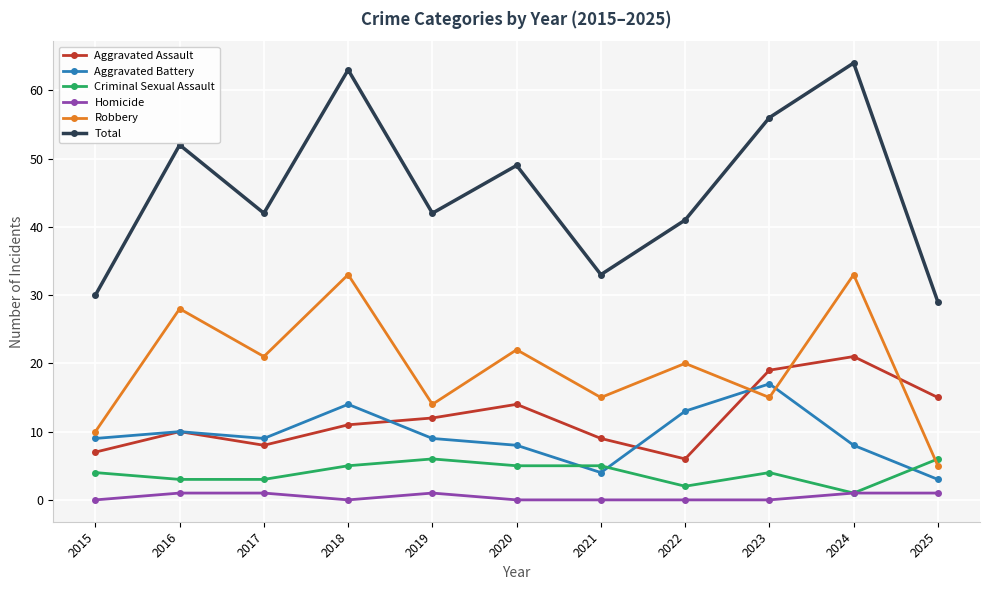

Reading left to right, transcribe all the data shown in this chart.

Aggravated Assault: 2015=7	2016=10	2017=8	2018=11	2019=12	2020=14	2021=9	2022=6	2023=19	2024=21	2025=15
Aggravated Battery: 2015=9	2016=10	2017=9	2018=14	2019=9	2020=8	2021=4	2022=13	2023=17	2024=8	2025=3
Criminal Sexual Assault: 2015=4	2016=3	2017=3	2018=5	2019=6	2020=5	2021=5	2022=2	2023=4	2024=1	2025=6
Homicide: 2015=0	2016=1	2017=1	2018=0	2019=1	2020=0	2021=0	2022=0	2023=0	2024=1	2025=1
Robbery: 2015=10	2016=28	2017=21	2018=33	2019=14	2020=22	2021=15	2022=20	2023=15	2024=33	2025=5
Total: 2015=30	2016=52	2017=42	2018=63	2019=42	2020=49	2021=33	2022=41	2023=56	2024=64	2025=29